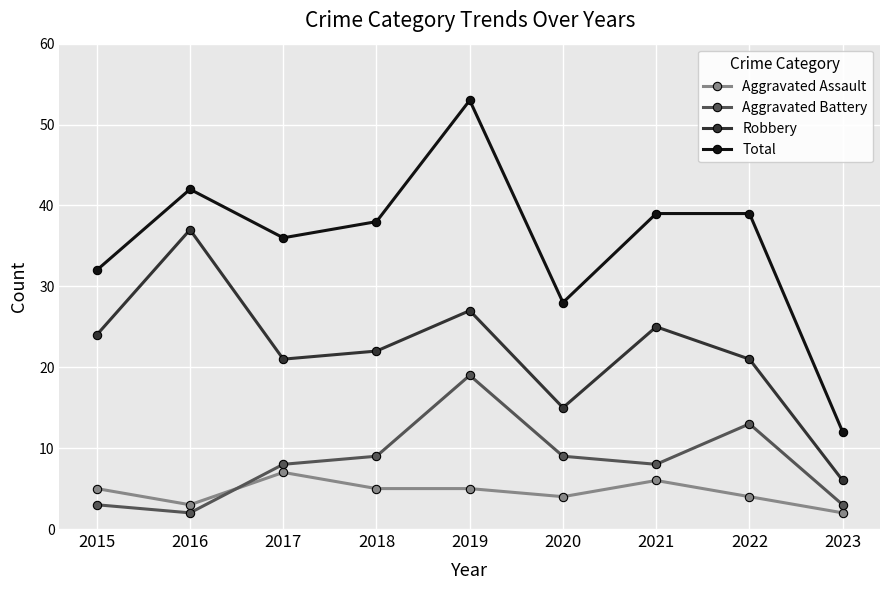

Reading left to right, list all the values displayed in this chart.

Aggravated Assault: 2015=5	2016=3	2017=7	2018=5	2019=5	2020=4	2021=6	2022=4	2023=2
Aggravated Battery: 2015=3	2016=2	2017=8	2018=9	2019=19	2020=9	2021=8	2022=13	2023=3
Robbery: 2015=24	2016=37	2017=21	2018=22	2019=27	2020=15	2021=25	2022=21	2023=6
Total: 2015=32	2016=42	2017=36	2018=38	2019=53	2020=28	2021=39	2022=39	2023=12